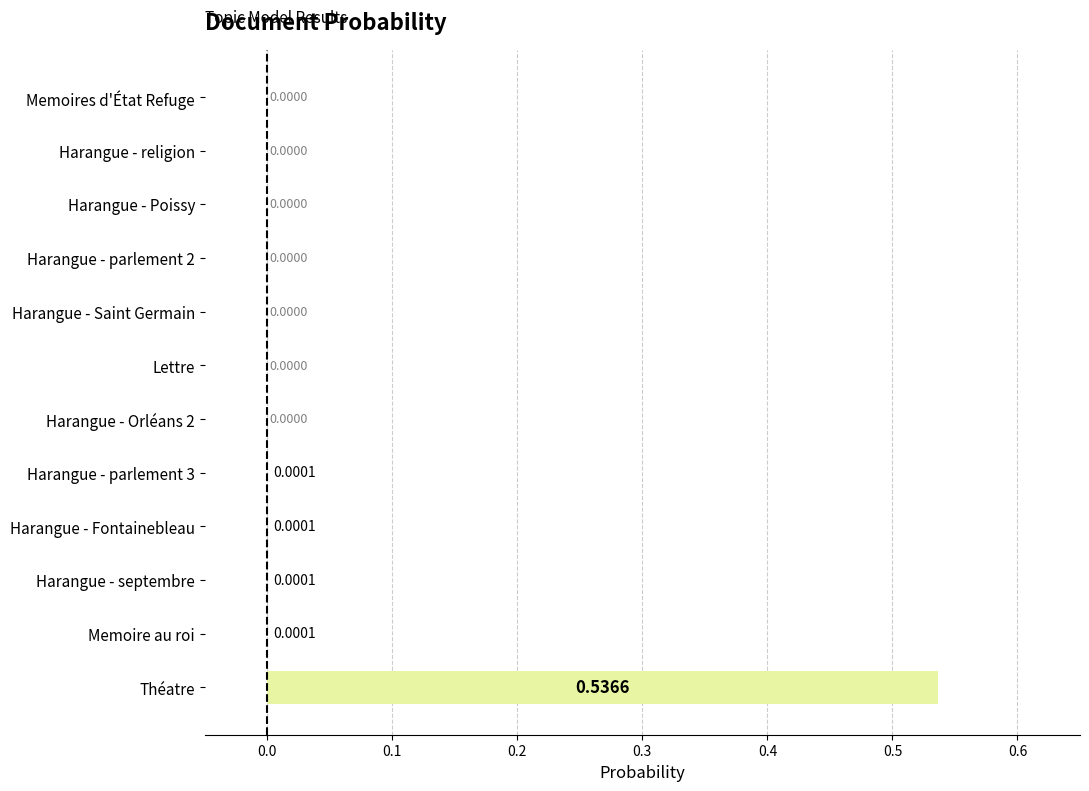

Which label corresponds to the largest value in the chart?

Théatre